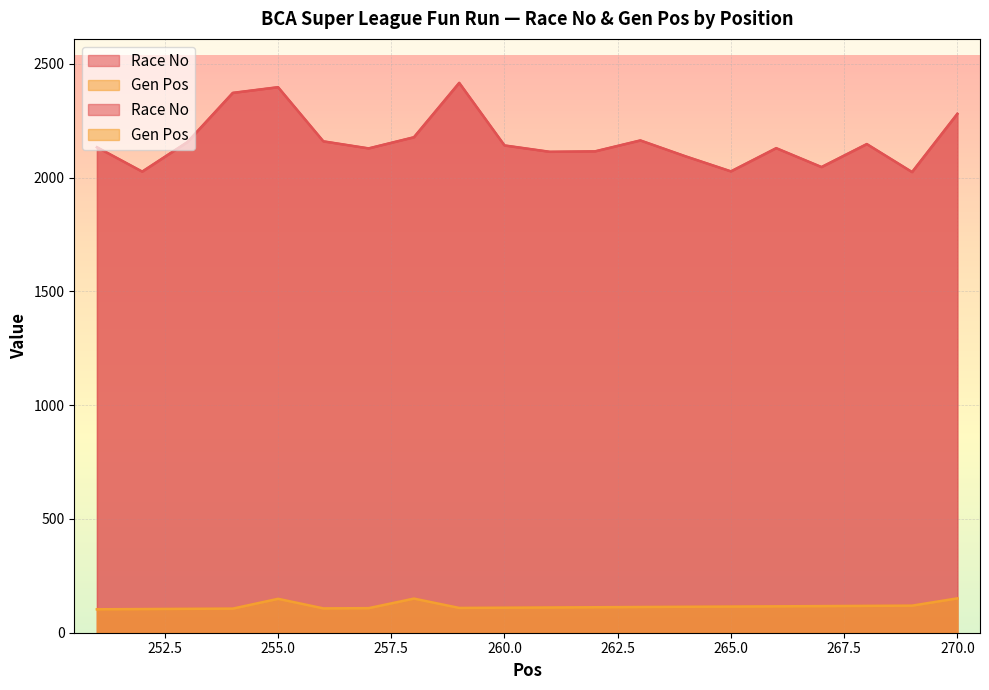

What is the total value across all series at 260?

2252